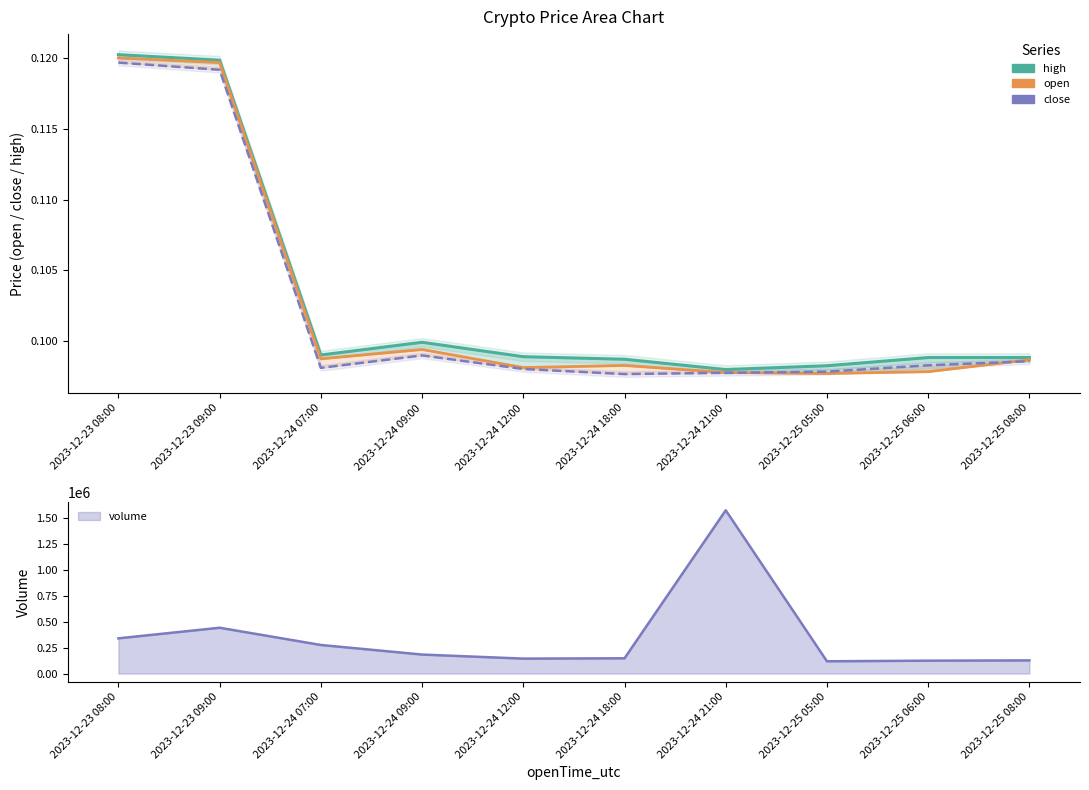

At which label is close closest to 0?

2023-12-24 18:00